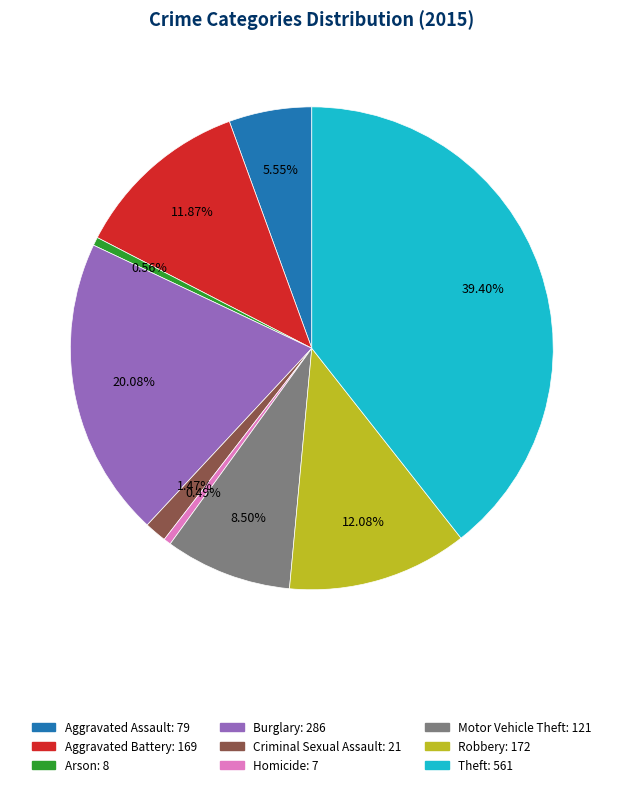

Which slice is the largest?

Theft